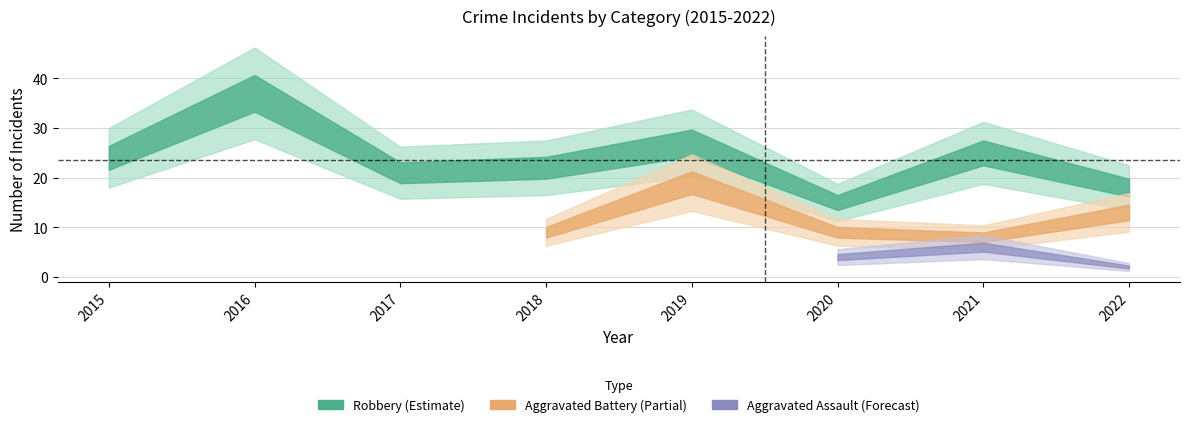

Which category has the highest value in the Aggravated Battery series?

2019